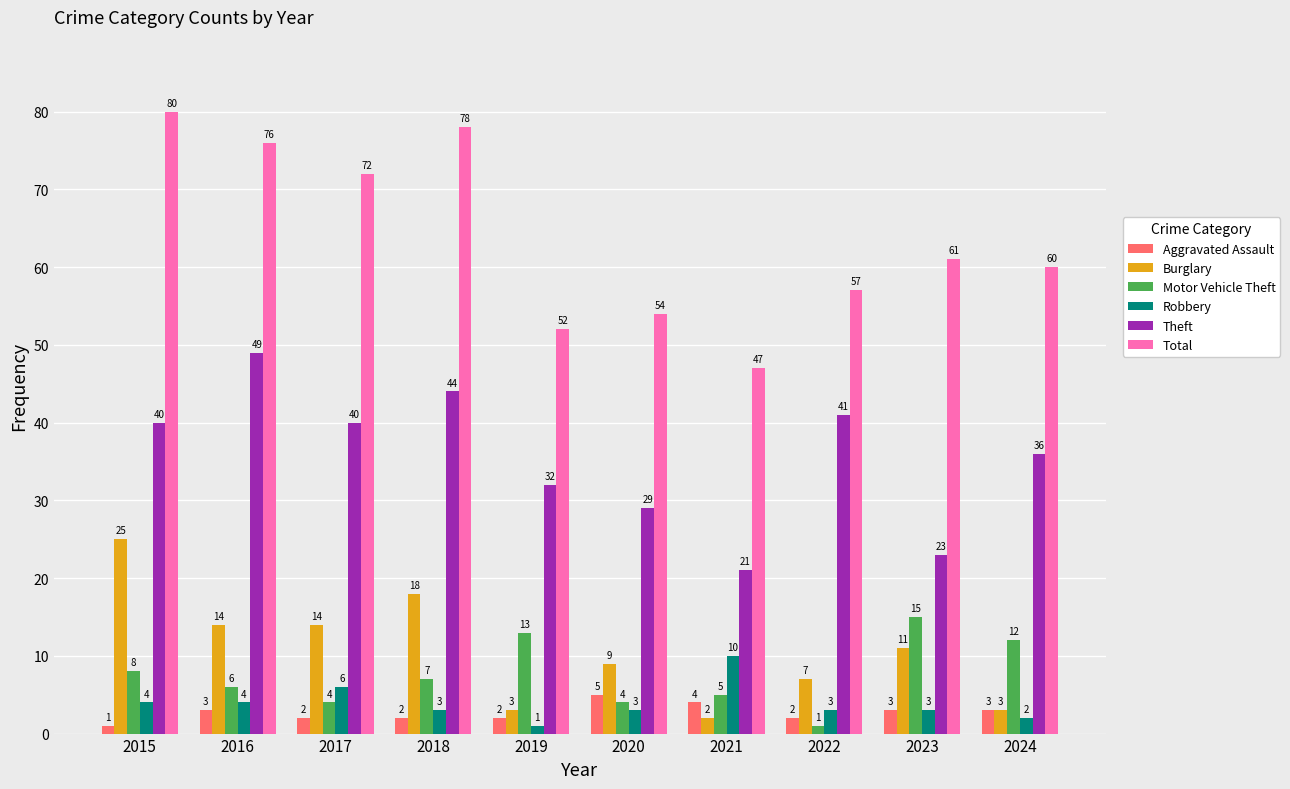

Reading right to left, list all the values displayed in this chart.

Aggravated Assault: 3	3	2	4	5	2	2	2	3	1
Burglary: 3	11	7	2	9	3	18	14	14	25
Motor Vehicle Theft: 12	15	1	5	4	13	7	4	6	8
Robbery: 2	3	3	10	3	1	3	6	4	4
Theft: 36	23	41	21	29	32	44	40	49	40
Total: 60	61	57	47	54	52	78	72	76	80